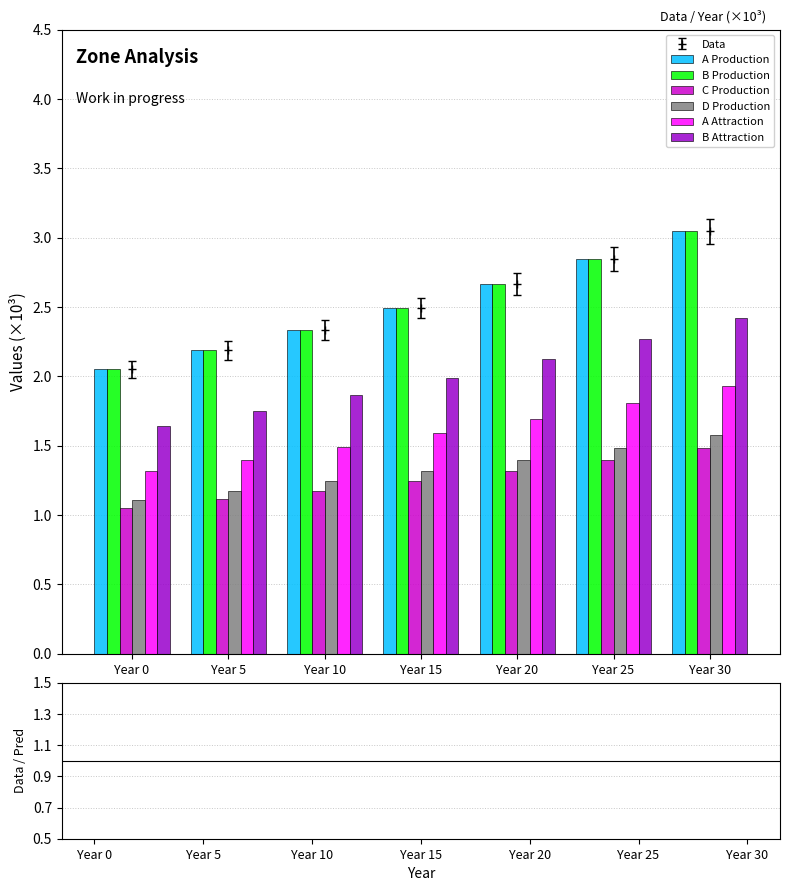

At which category is the sum across all series the highest?

Year 30